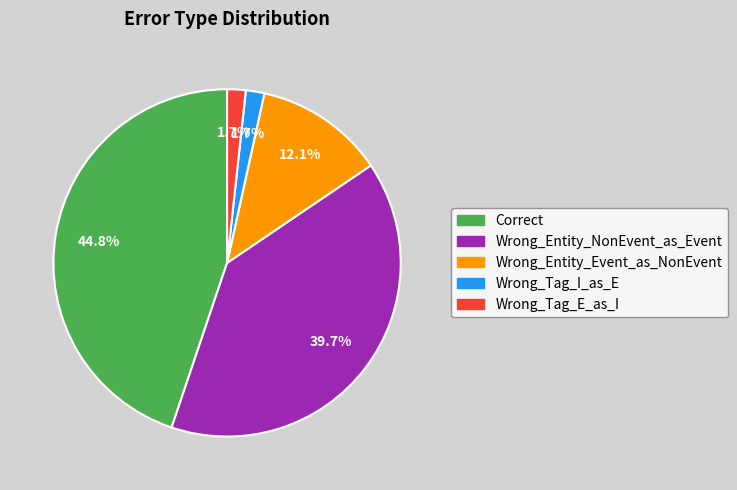

Combined, do Wrong_Tag_E_as_I and Wrong_Entity_NonEvent_as_Event account for over 50%?

No